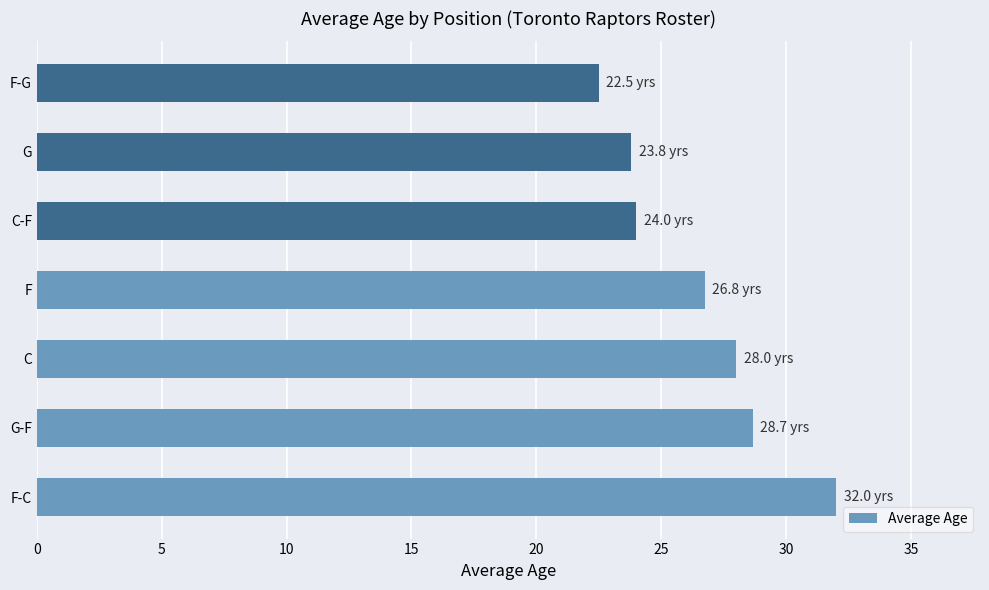

What is the difference between the maximum and minimum values?

9.5